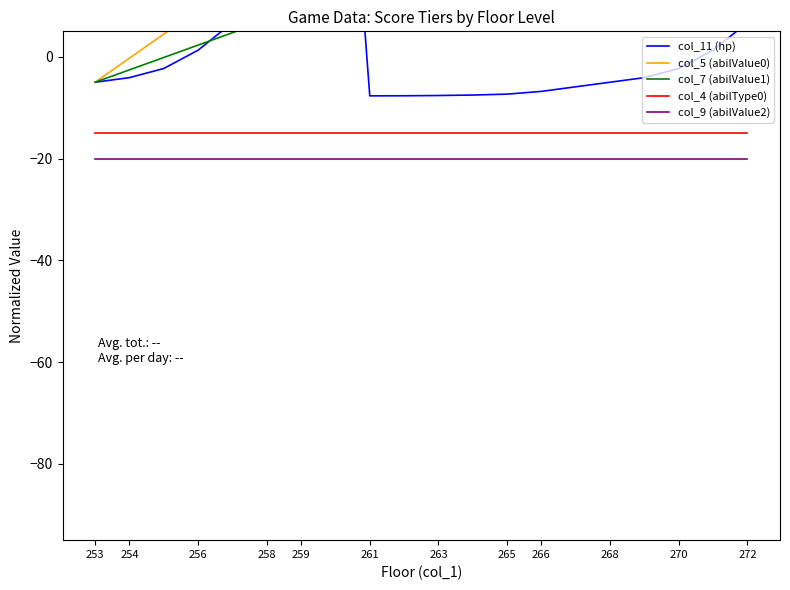

At how many categories does at least one series exceed -7?

20